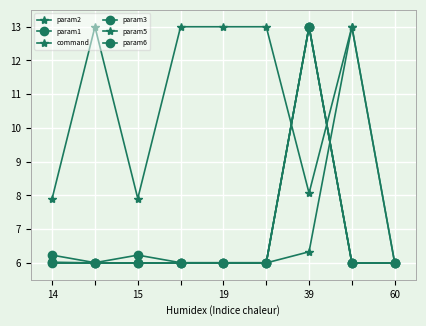

Is this an area chart (filled region under the line)?

No